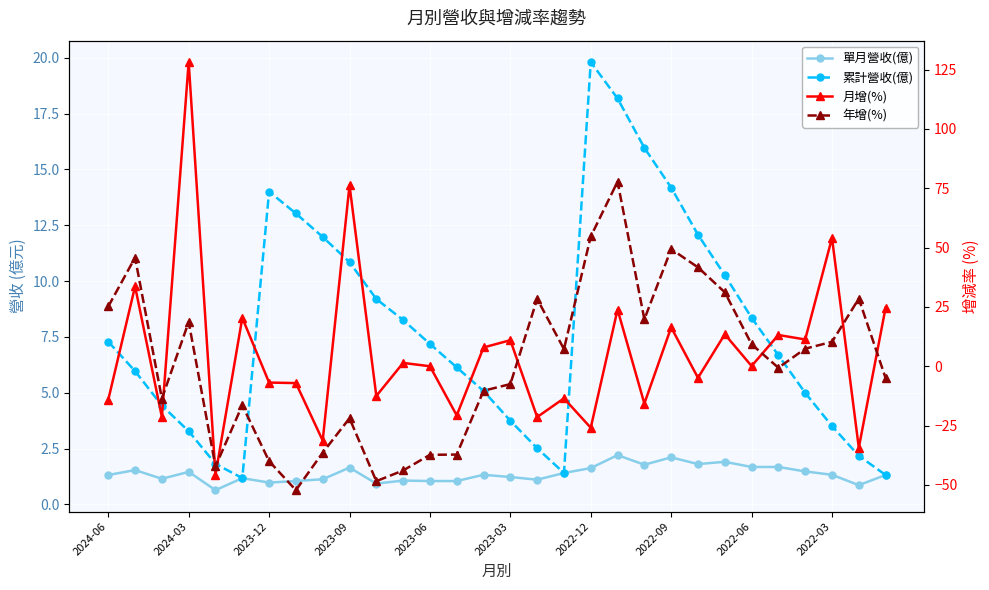

How many lines are shown in the chart?

4